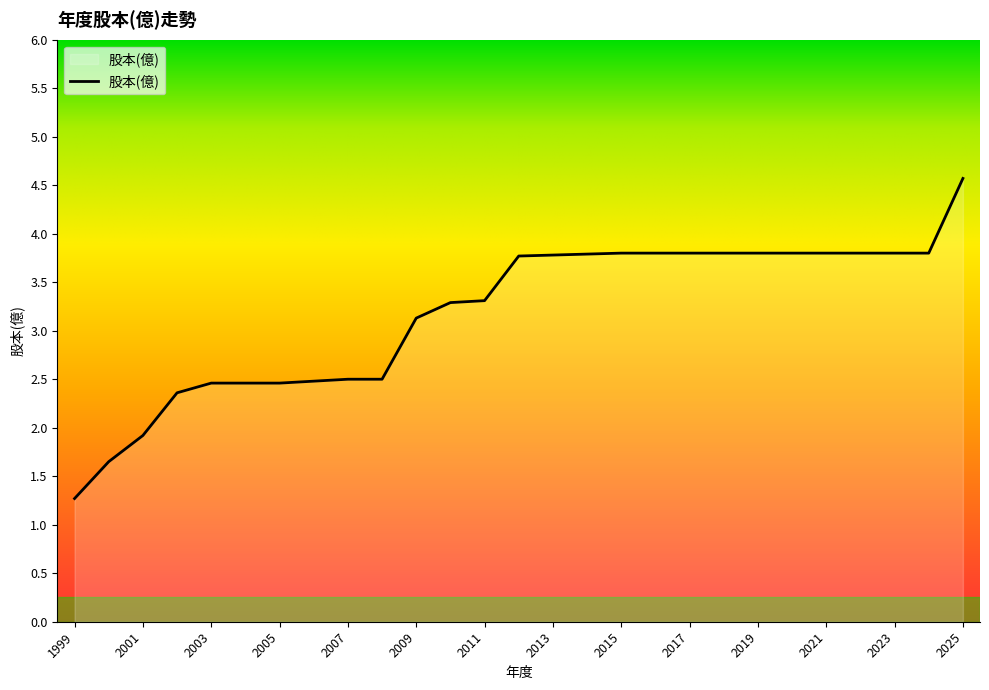

What is the maximum value shown in the chart?

4.6